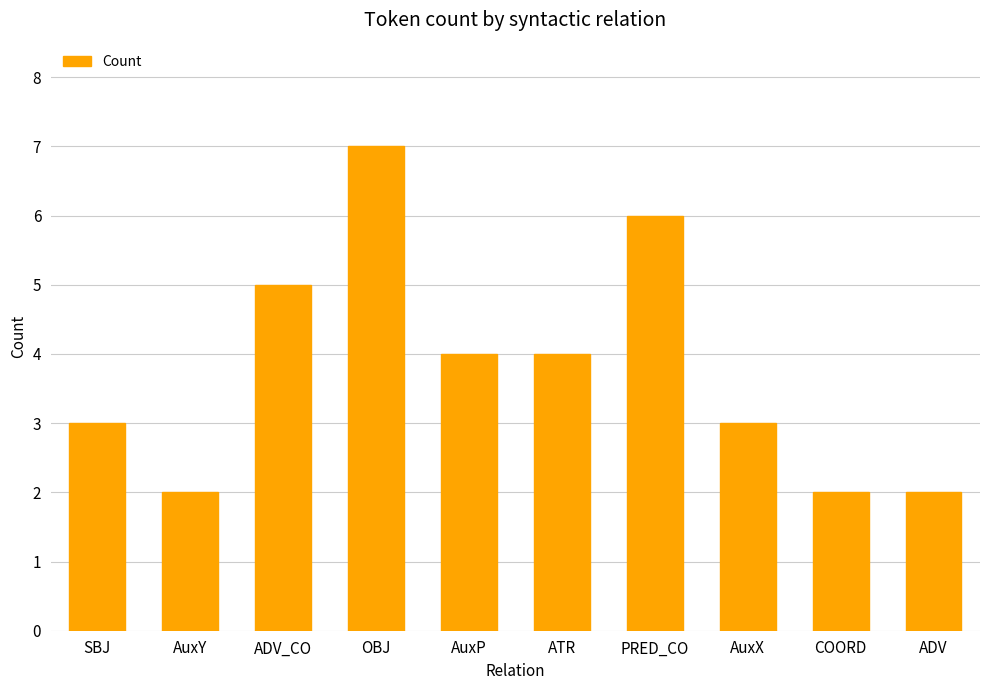

What is the minimum value shown in the chart?

2